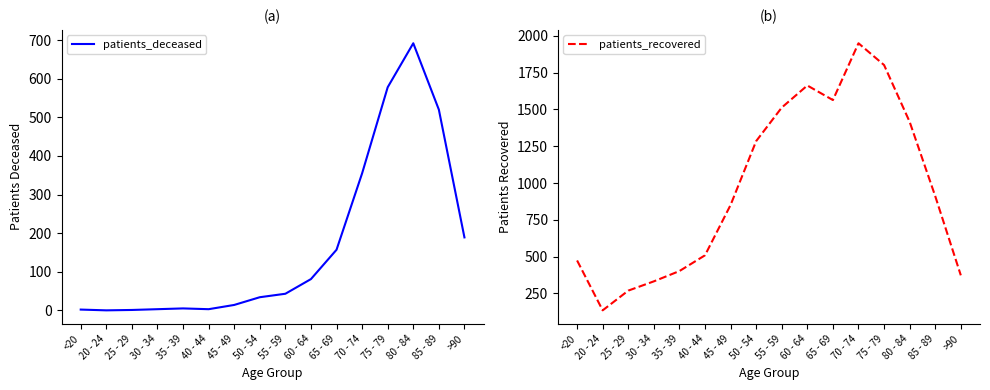

Which series has the largest total across all categories?

patients_recovered